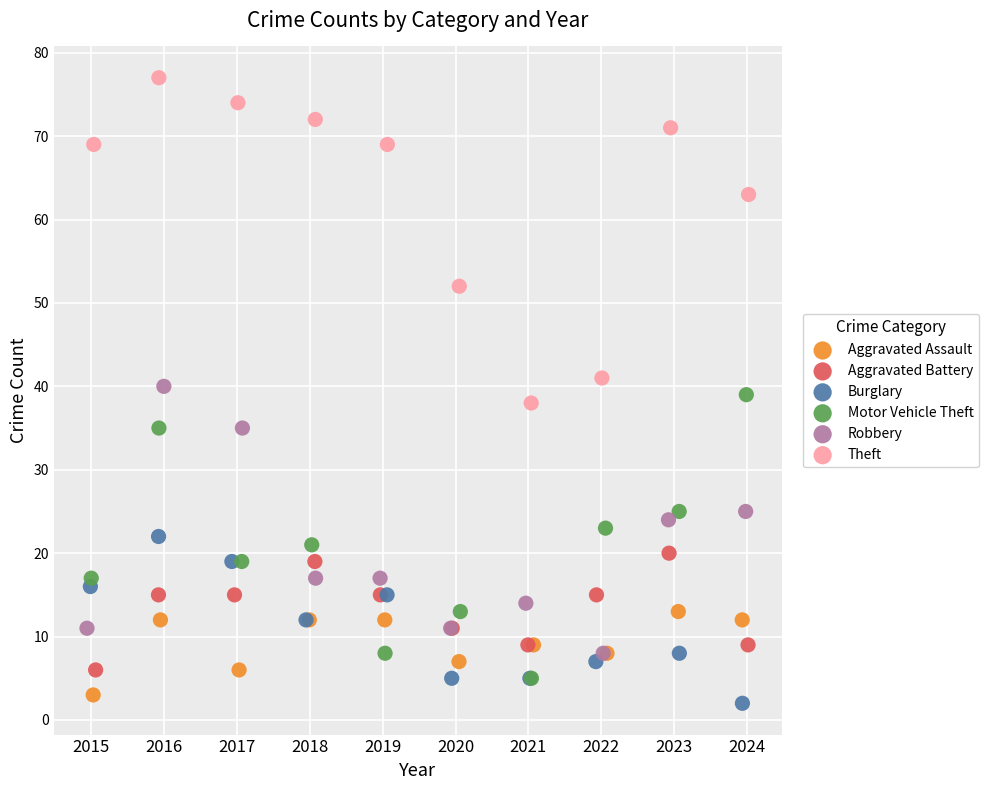

What are all the series names shown in the legend?

Aggravated Assault, Aggravated Battery, Burglary, Motor Vehicle Theft, Robbery, Theft